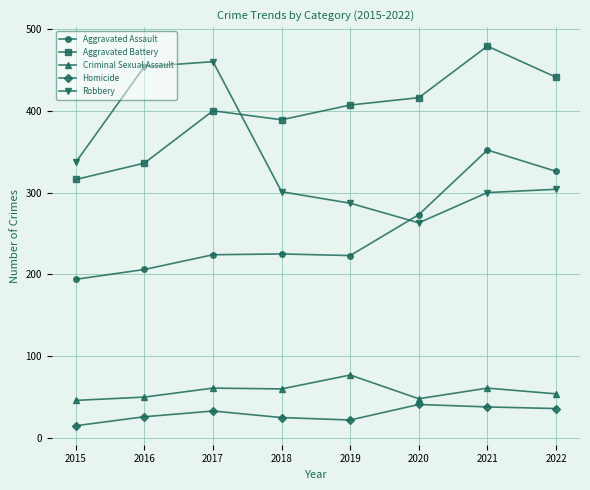

What is the average value of the Criminal Sexual Assault series?

57